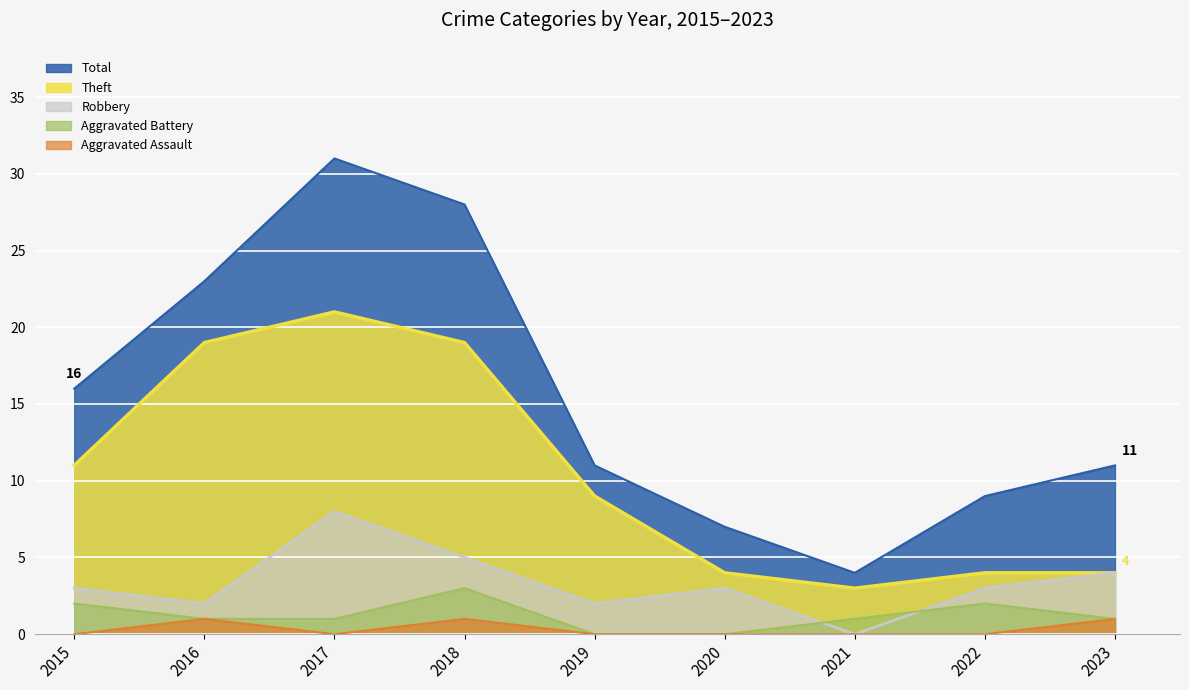

Count the number of categories in the chart.

9